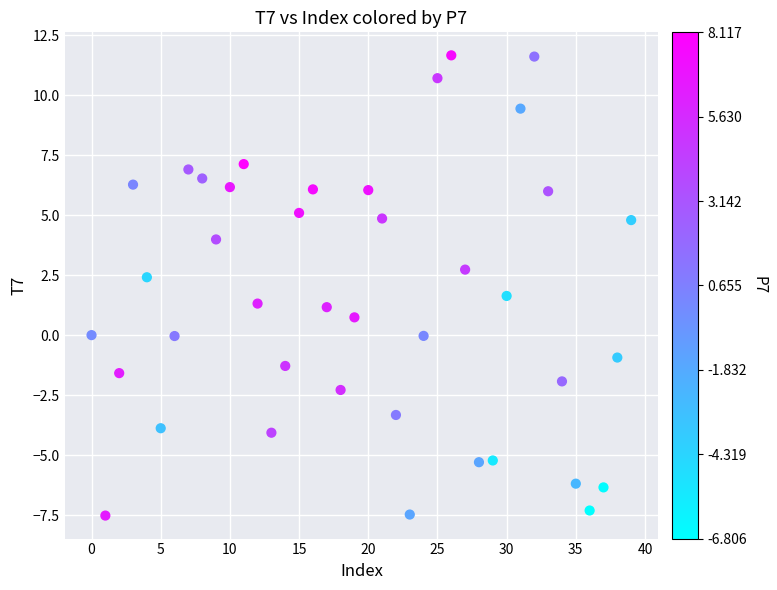

What is the range of Y values (max minus min)?

19.2